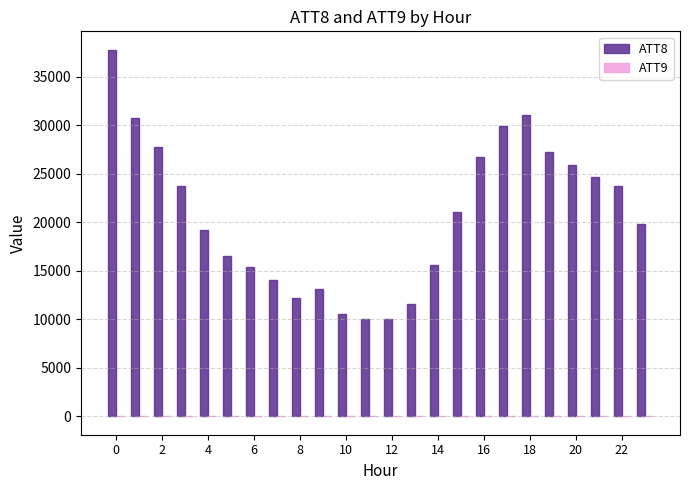

Which series has the largest total across all categories?

ATT8